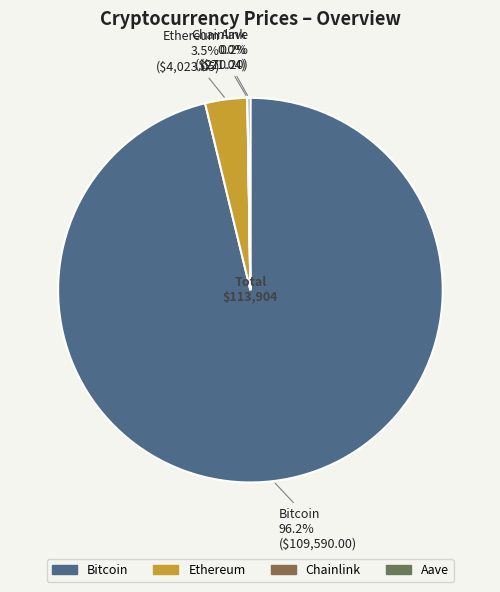

Which slice represents more than half of the pie?

Bitcoin